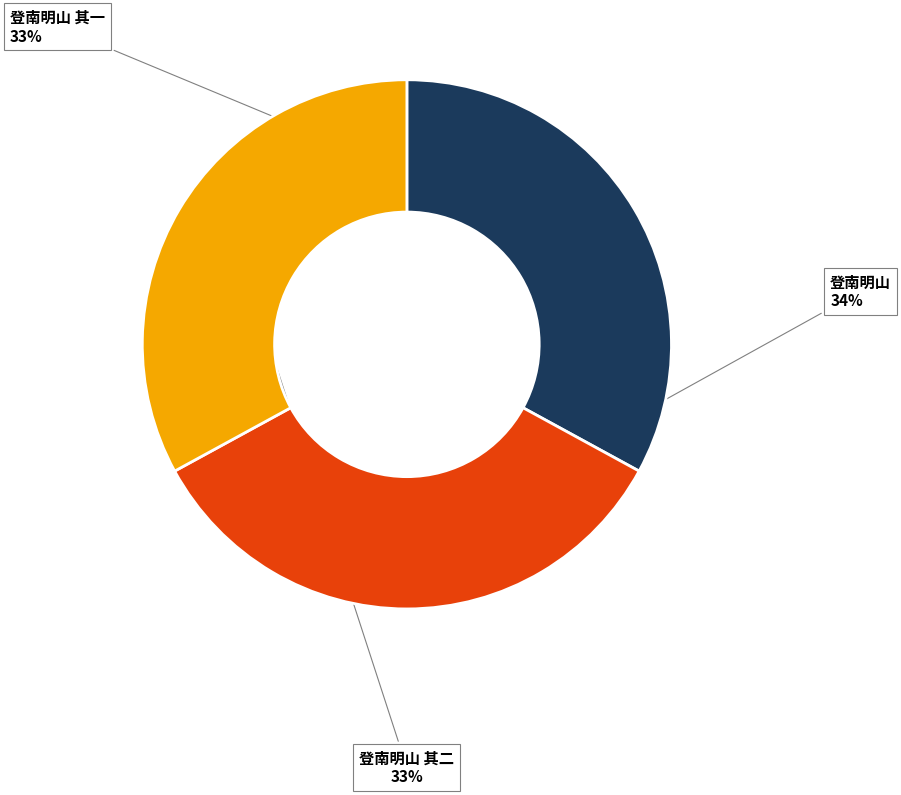

To the nearest percent, what portion does 登南明山 represent?

34%